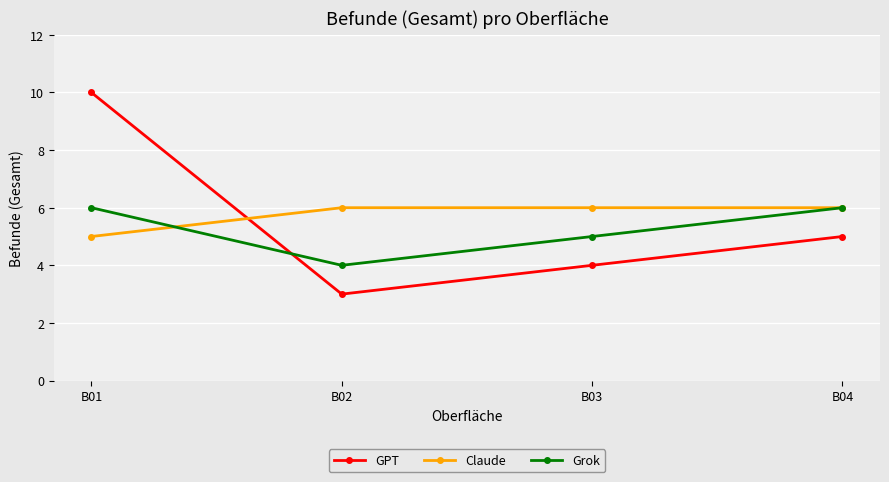

Rank the series by their average value, from lowest to highest.

Grok, GPT, Claude